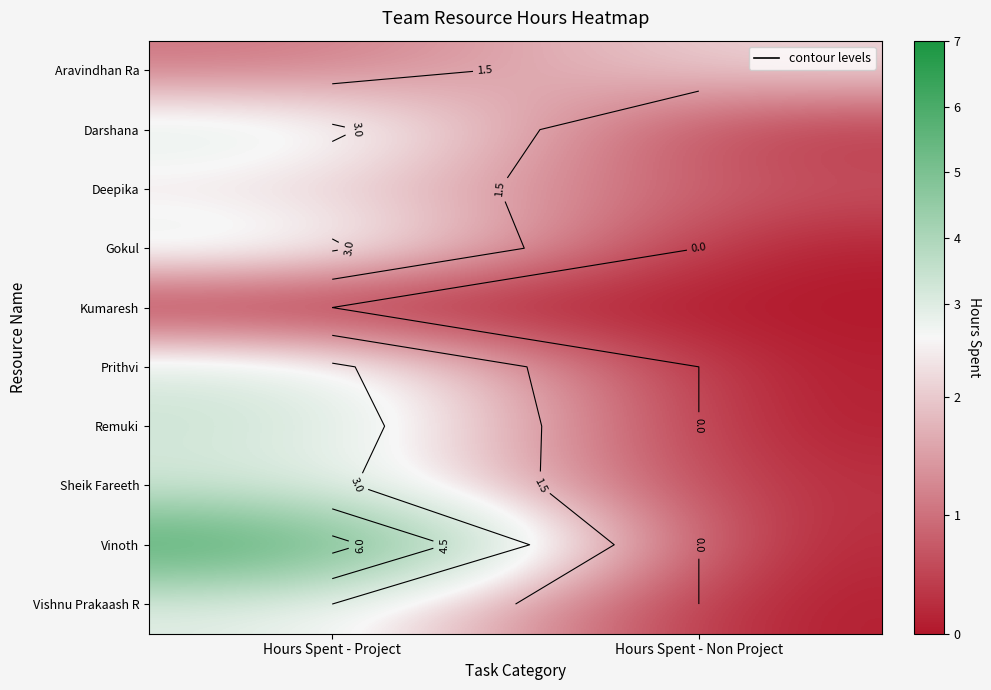

Is the value of Prithvi at Hours Spent - Project greater than the value of Deepika at Hours Spent - Non Project?

Yes